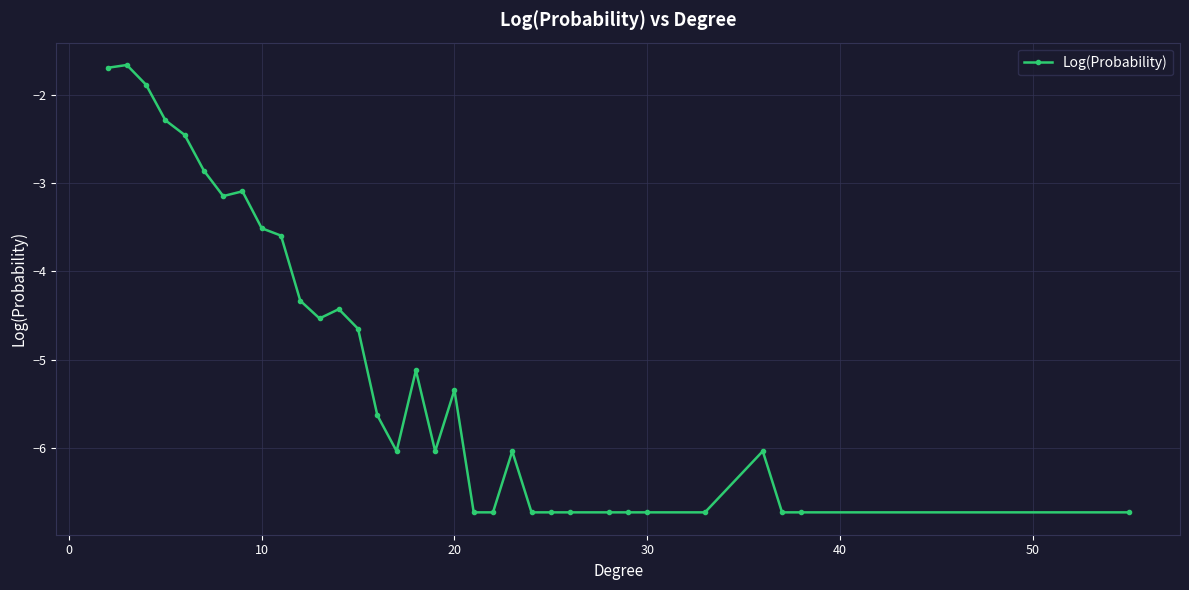

What is the minimum value shown in the chart?

-6.7